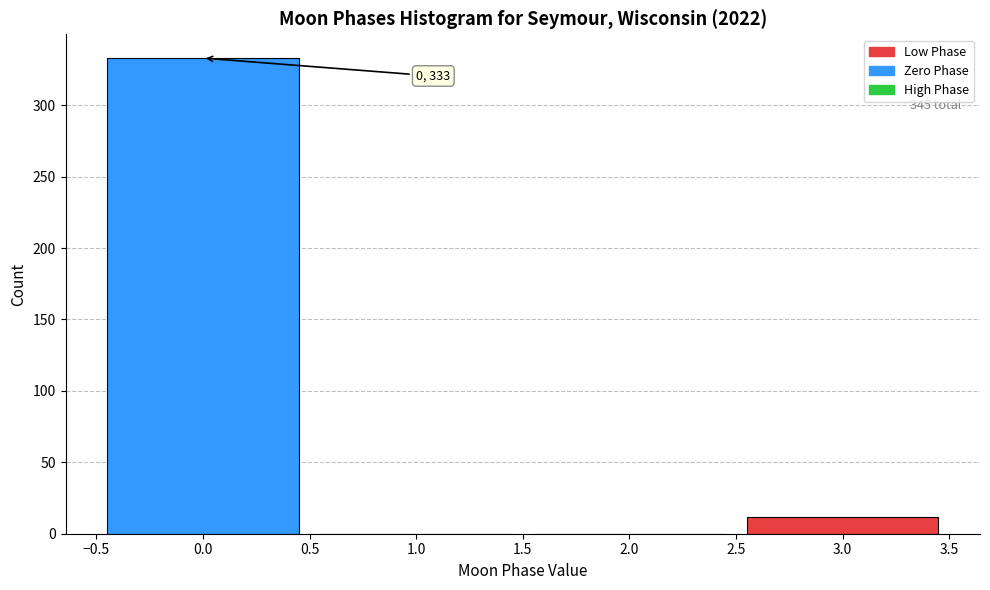

Which range on the x-axis has the tallest bar?

-0.5 to 0.5